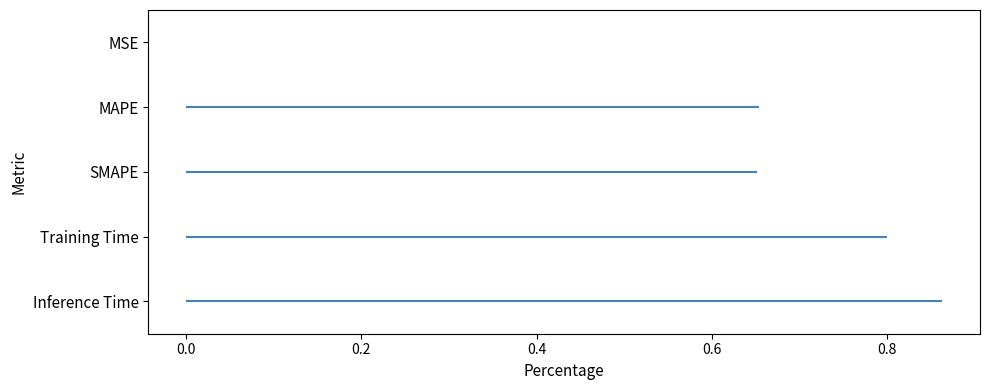

The value at Training Time is 0.8. True or false?

True